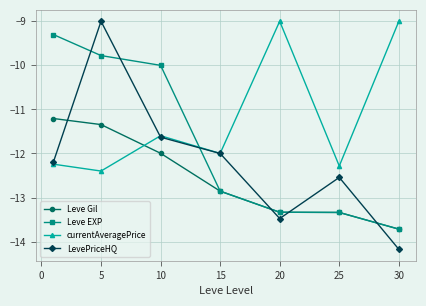

What are all the series names shown in the legend?

Leve Gil, Leve EXP, currentAveragePrice, LevePriceHQ